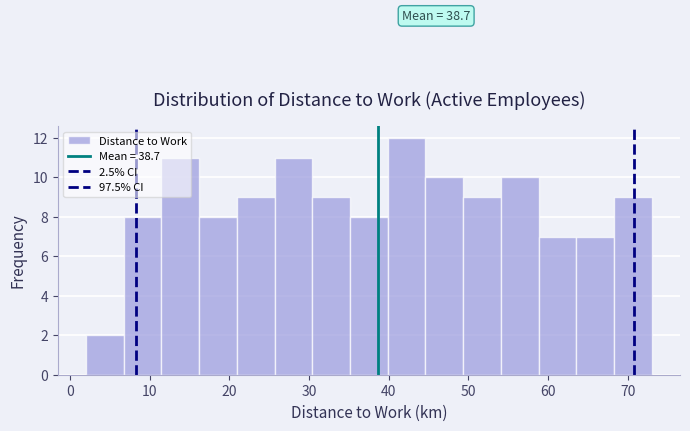

Over which range of the x-axis is the bar tallest?

40 to 45